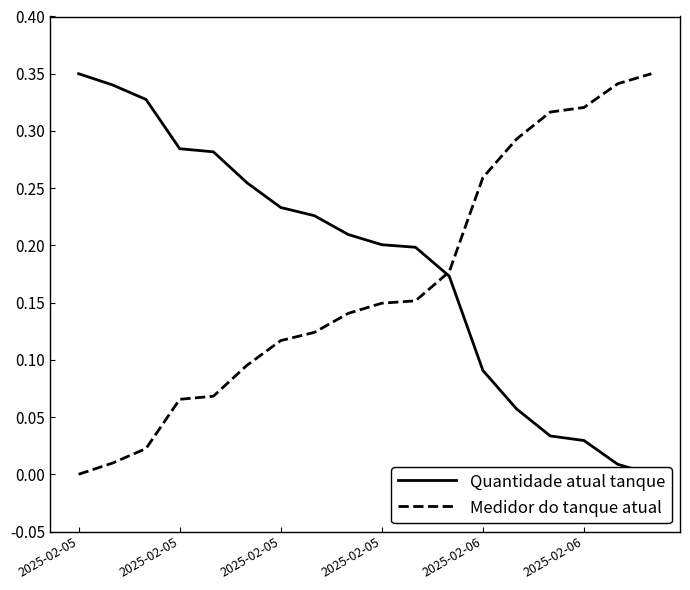

At which label is Medidor do tanque atual closest to 0?

2025-02-05